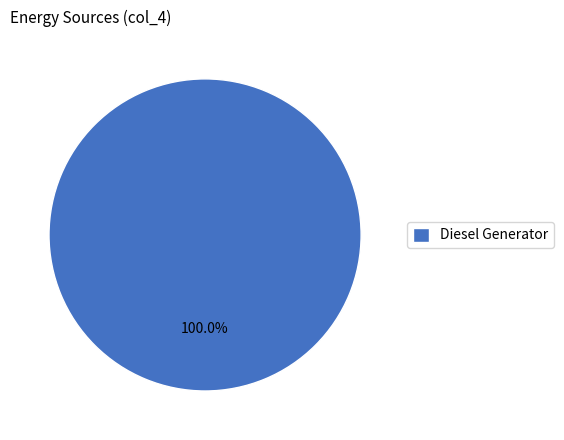

Does Diesel Generator account for over 50% of the chart?

Yes